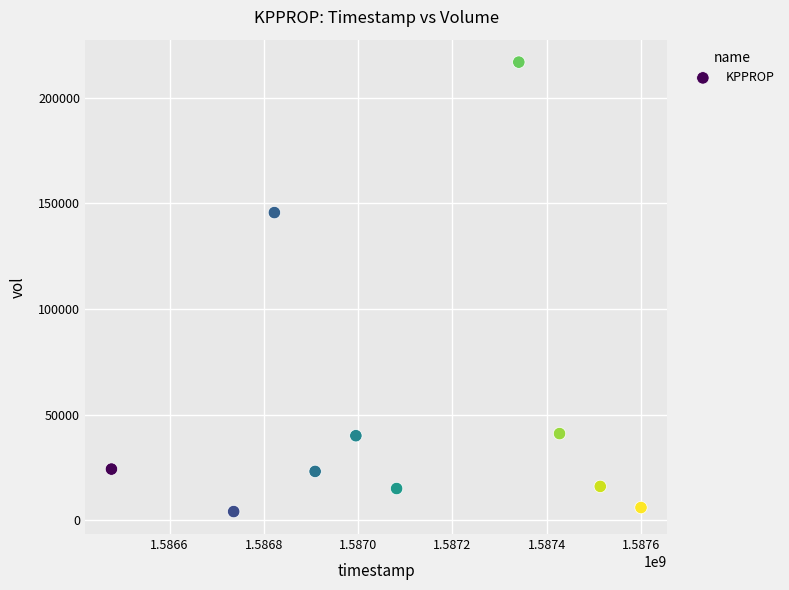

What is the range of X values (max minus min)?

1123200